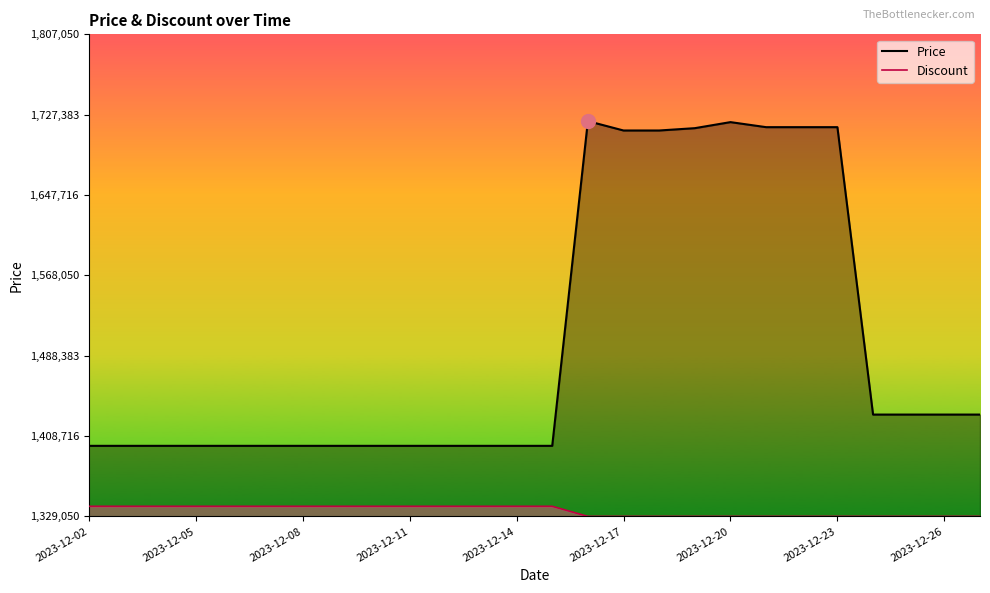

At 2023-12-26, list the series in order from smallest to largest.

Discount, Price